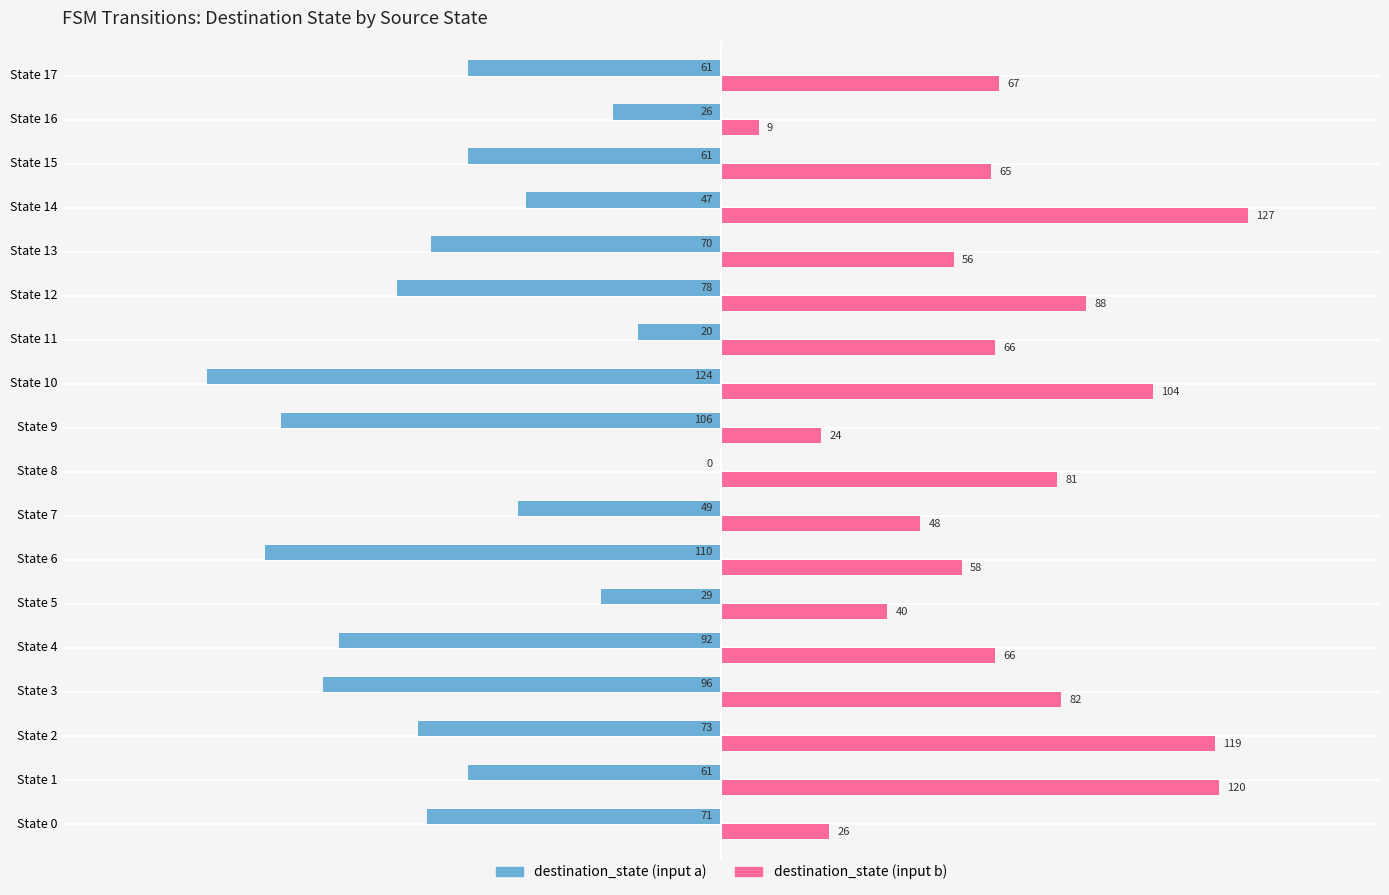

Between State 4 and State 10, which series saw the biggest shift?

destination_state (input b)